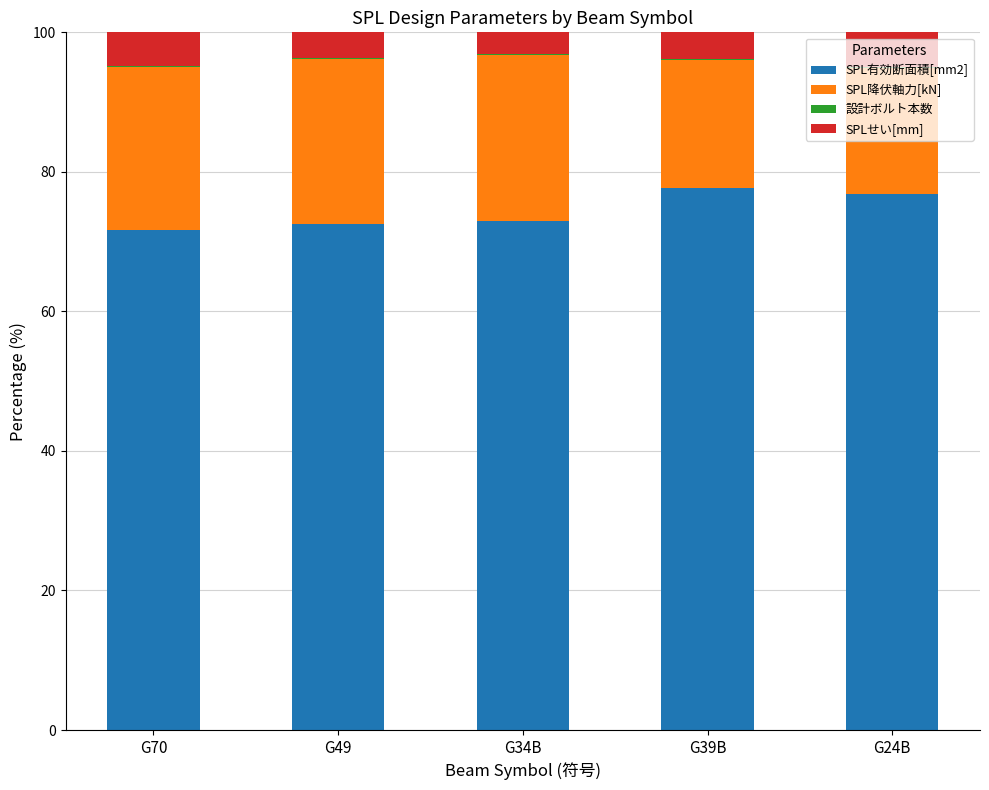

What is the sum of all SPL有効断面積[mm2] values?

371.8